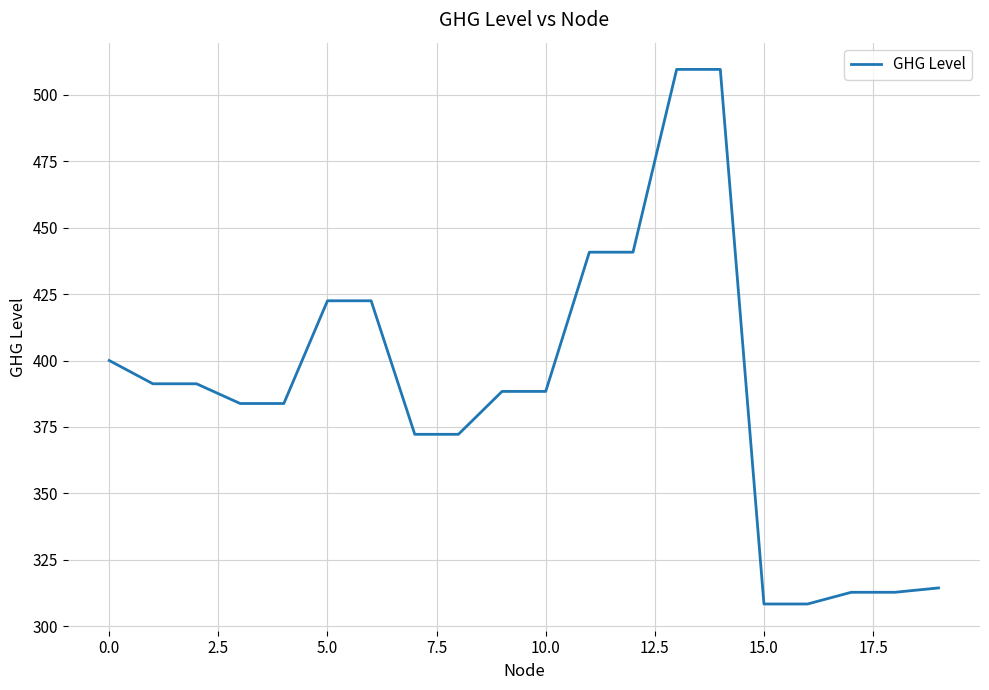

What is the minimum value shown in the chart?

308.3